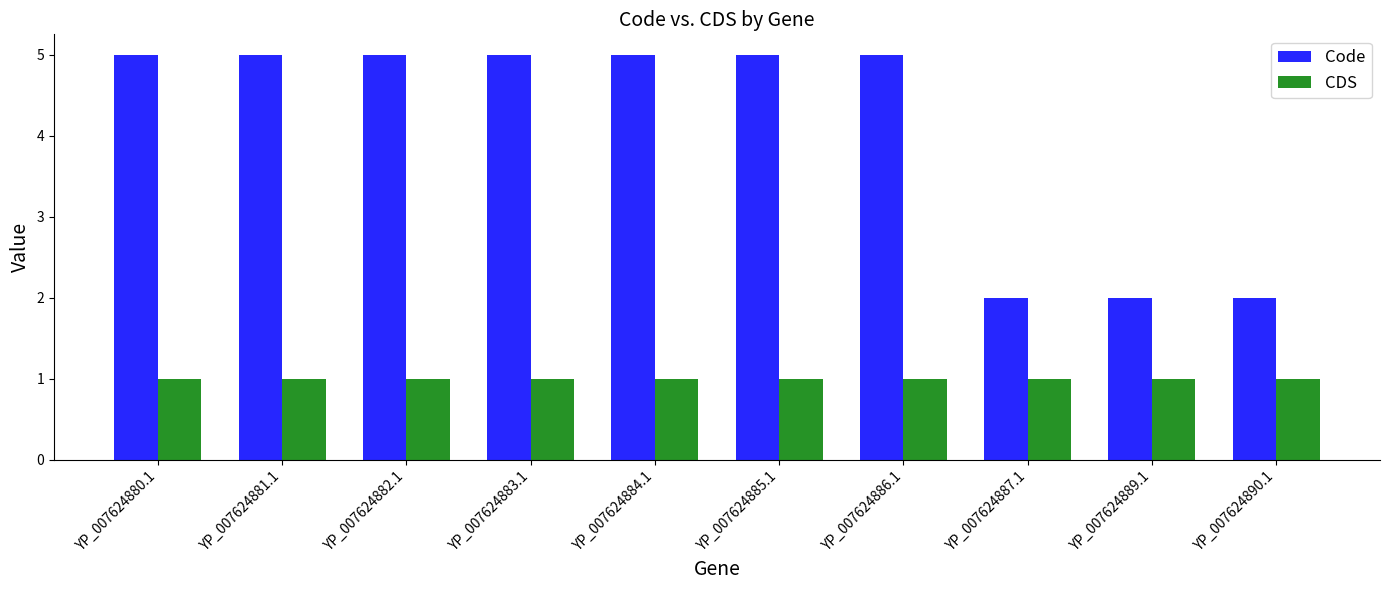

What is the sum of the Code values at YP_007624886.1 and YP_007624887.1?

7